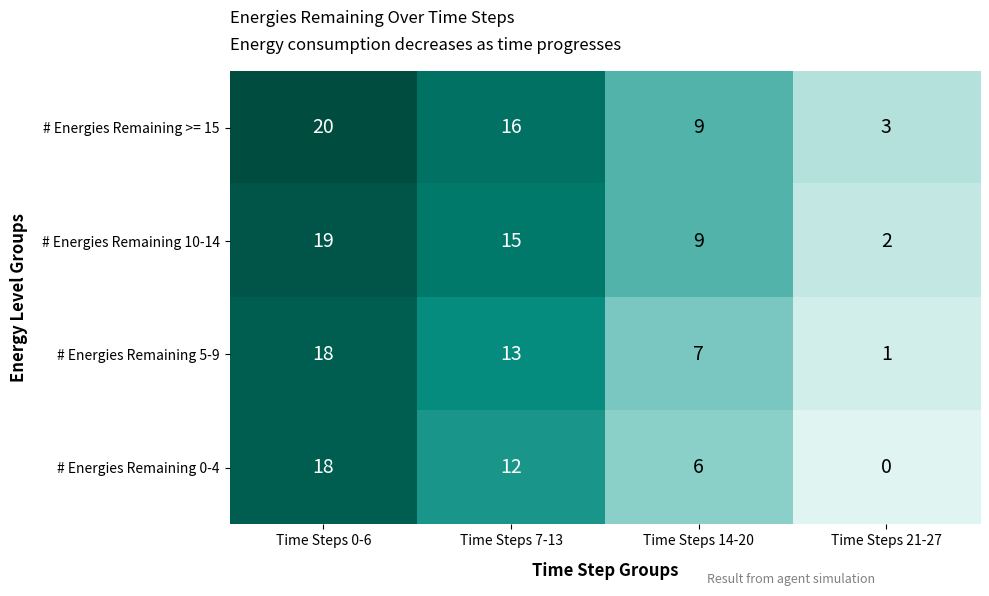

What is the total value across all series at Time Steps 7-13?

56